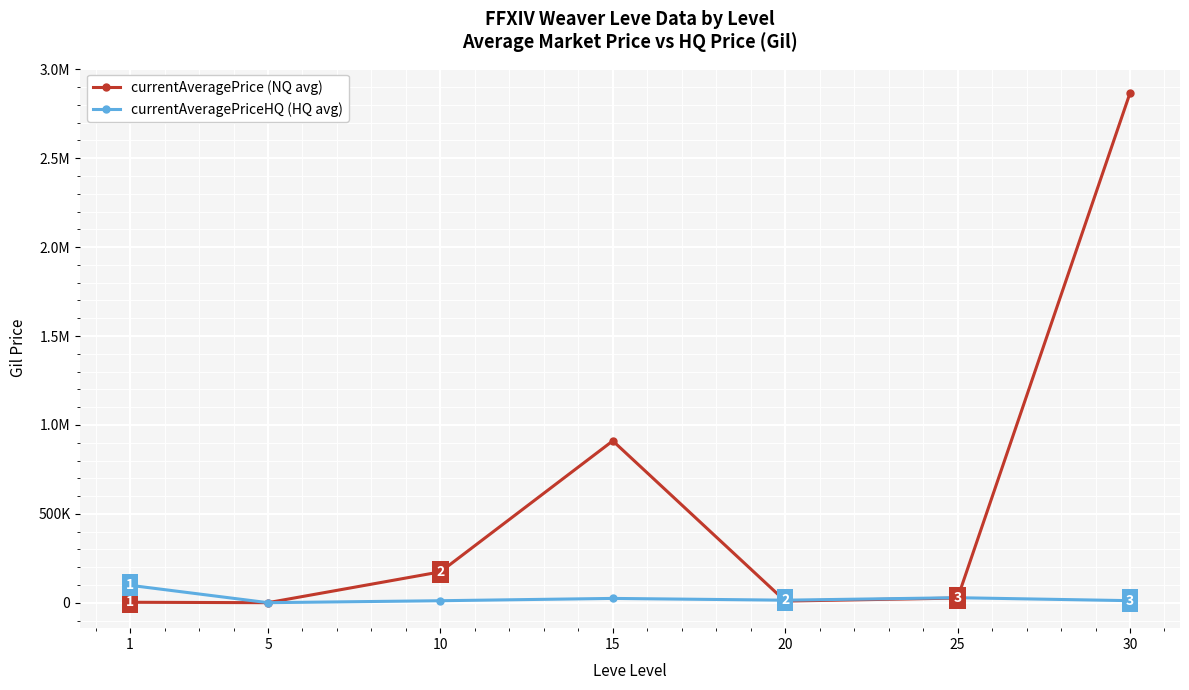

At which category is the sum across all series the highest?

30